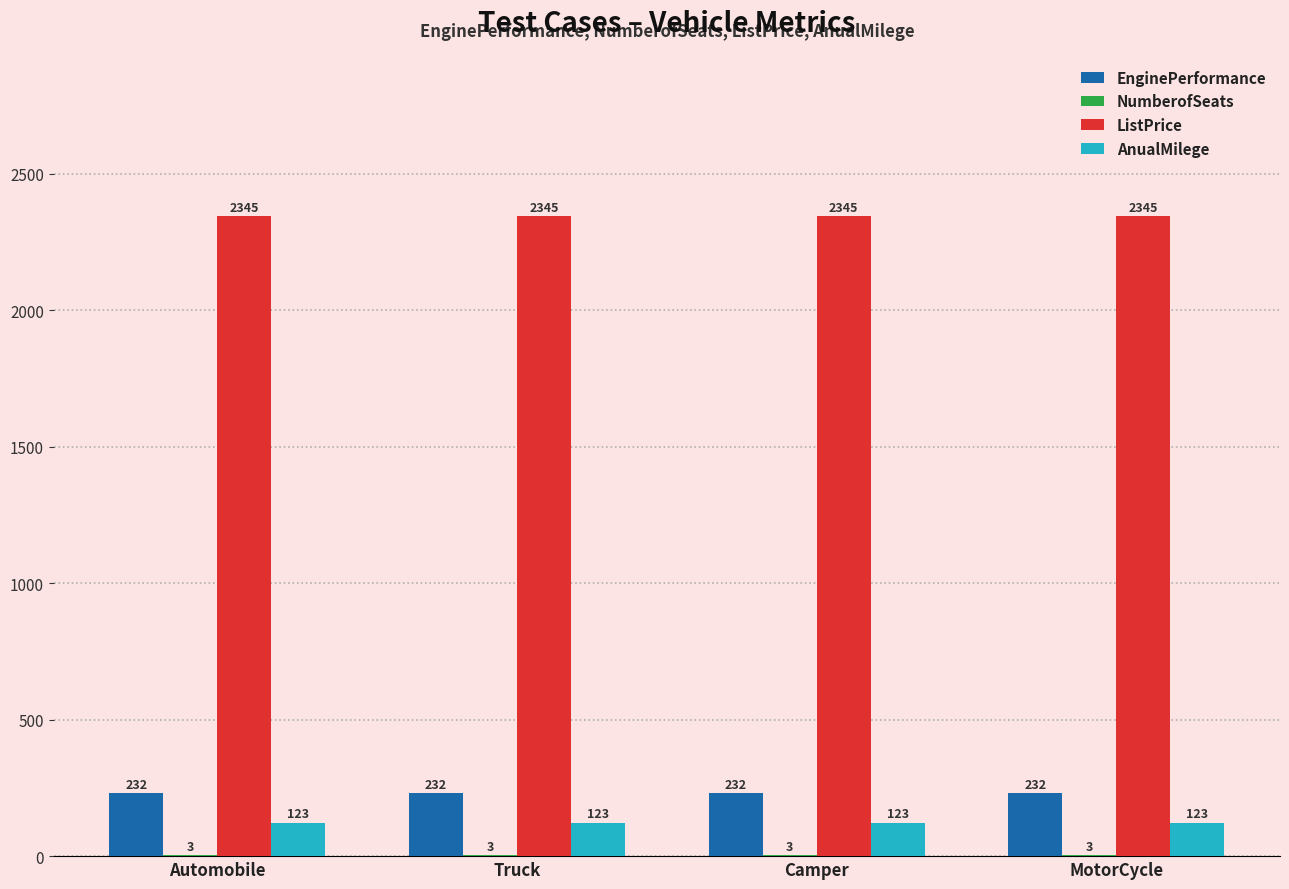

What is the sum of all EnginePerformance values?

928